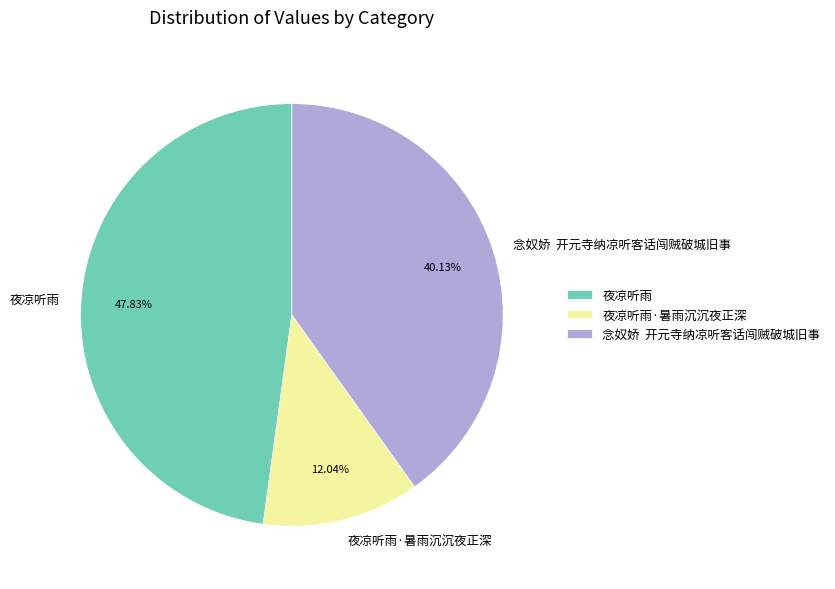

True or false: 夜凉听雨 accounts for 48% of the total.

True